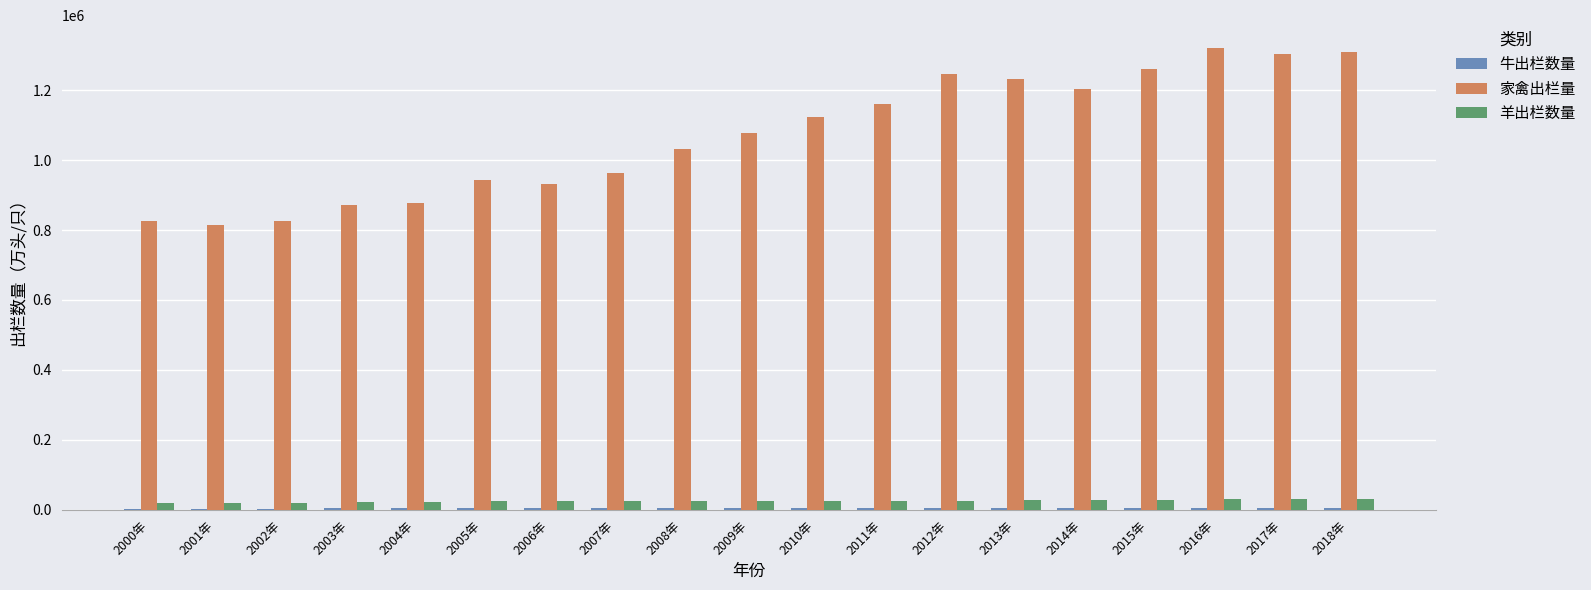

The 家禽出栏量 series shows 943091.4 at 2005年. True or false?

True